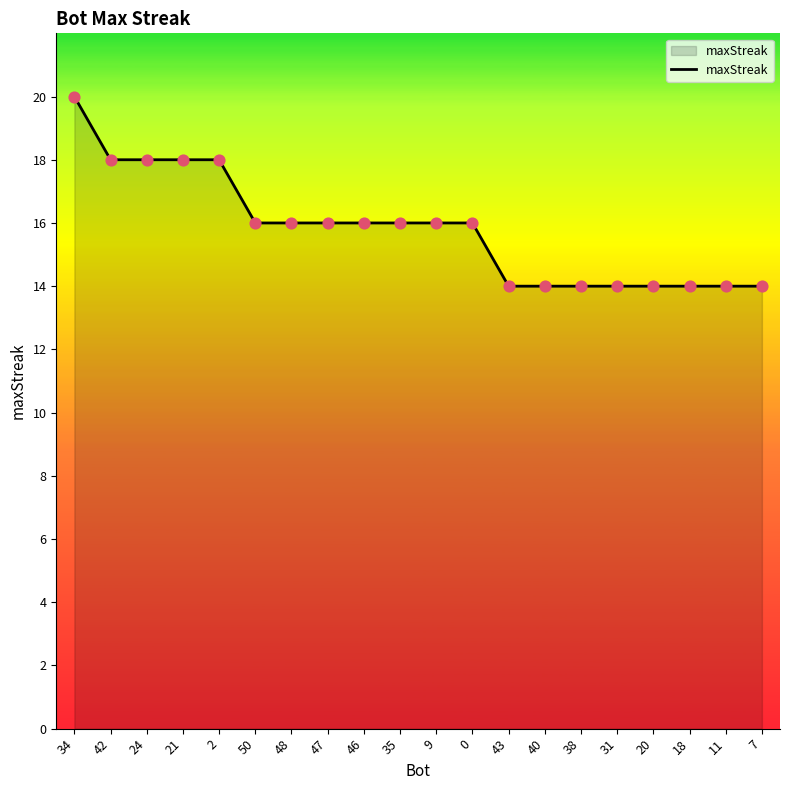

Between 24 and 43, which is larger?

24